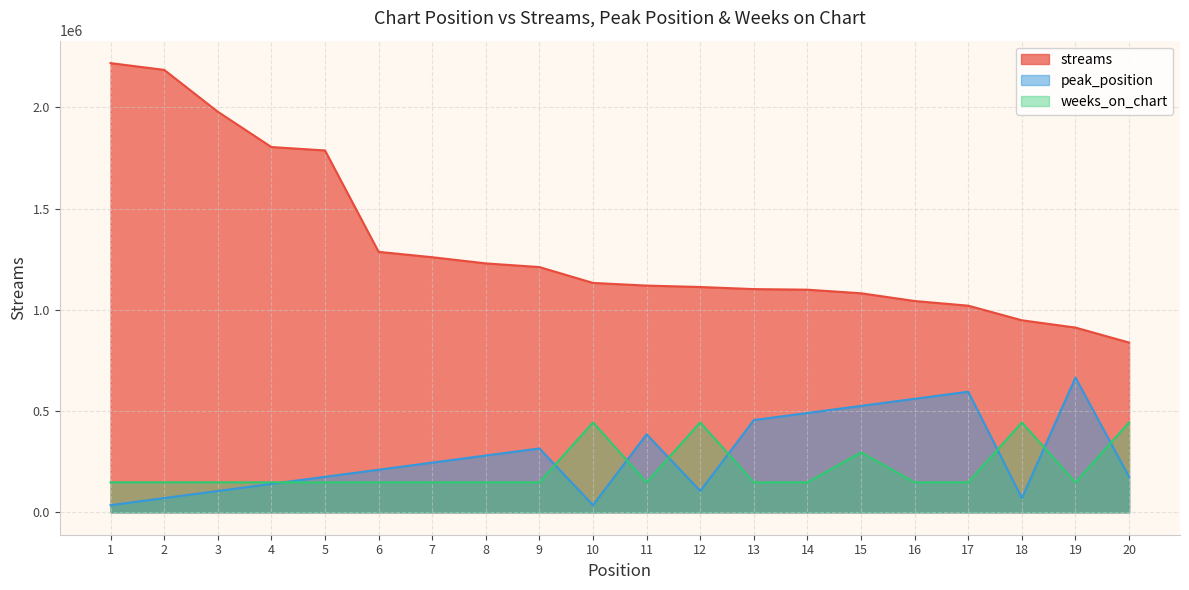

Reading left to right, extract all data points from this chart.

streams: 2219219.0	2185853.0	1979099.0	1804567.0	1787723.0	1286682.0	1260183.0	1229660.0	1211527.0	1133129.0	1120053.0	1113059.0	1102660.0	1099766.0	1082016.0	1043861.0	1020693.0	948609.0	912516.0	838524.0
peak_position: 35040.3	70080.6	105120.9	140161.2	175201.5	210241.8	245282.1	280322.4	315362.7	35040.3	385443.3	105120.9	455523.9	490564.2	525604.5	560644.8	595685.1	70080.6	665765.7	175201.5
weeks_on_chart: 147947.9	147947.9	147947.9	147947.9	147947.9	147947.9	147947.9	147947.9	147947.9	443843.8	147947.9	443843.8	147947.9	147947.9	295895.9	147947.9	147947.9	443843.8	147947.9	443843.8